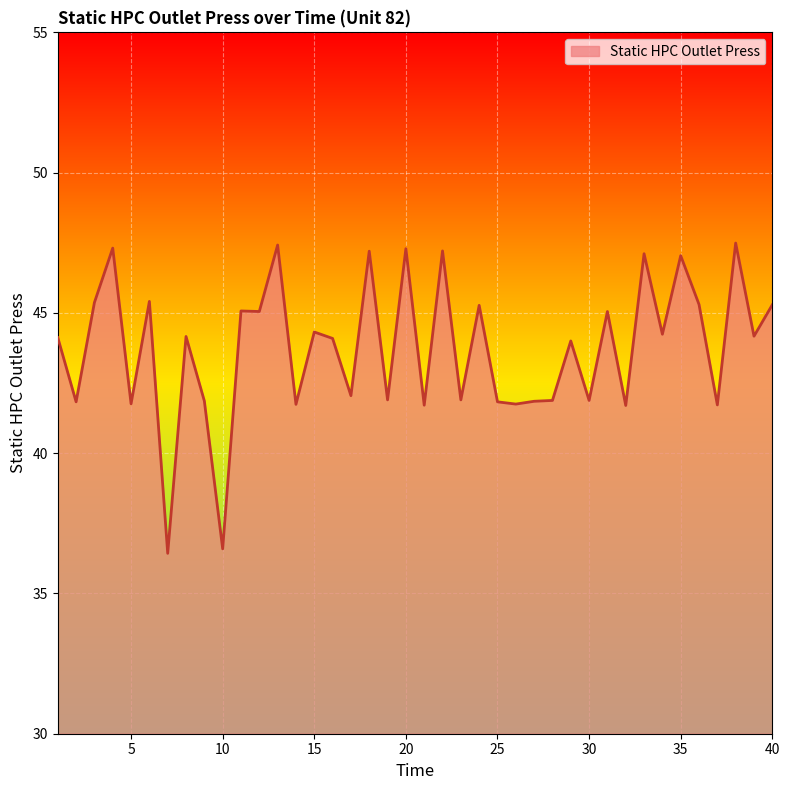

What is the difference between the maximum and minimum values?

11.1